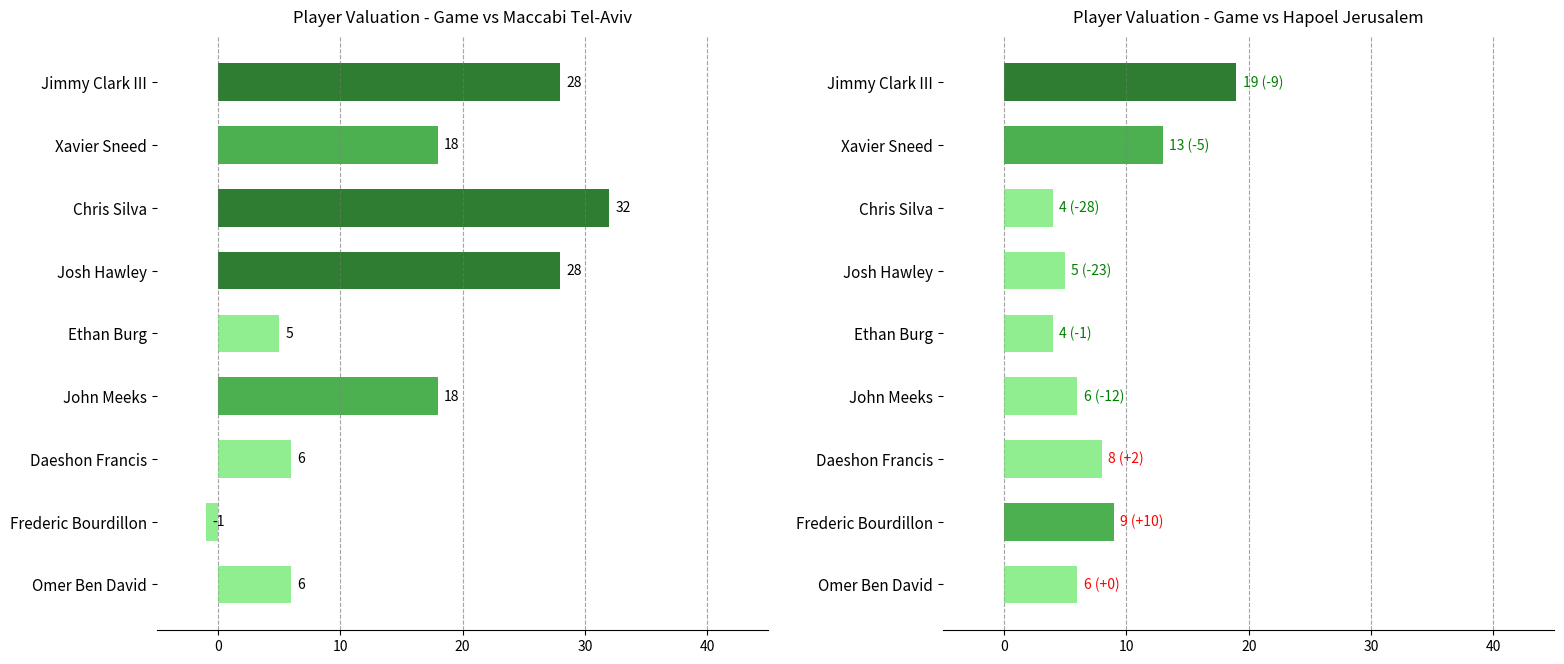

Does the chart contain stacked bars?

No